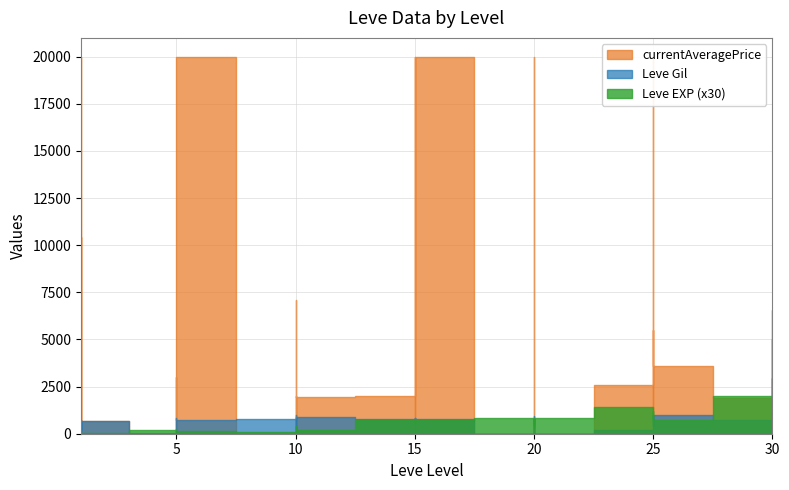

The value of currentAveragePrice at 25 is 5500. True or false?

True